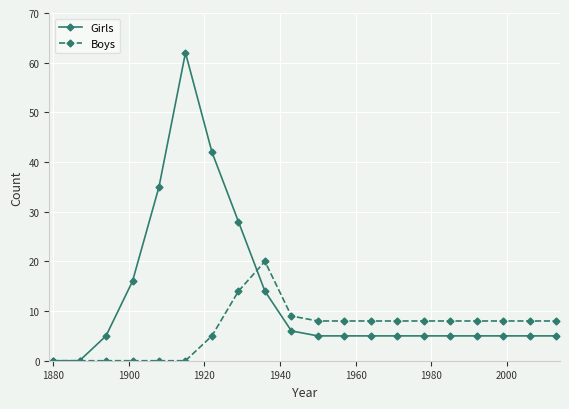

Reading left to right, list all the values displayed in this chart.

Girls: 0	0	5	16	35	62	42	28	14	6	5	5	5	5	5	5	5	5	5	5
Boys: 0	0	0	0	0	0	5	14	20	9	8	8	8	8	8	8	8	8	8	8